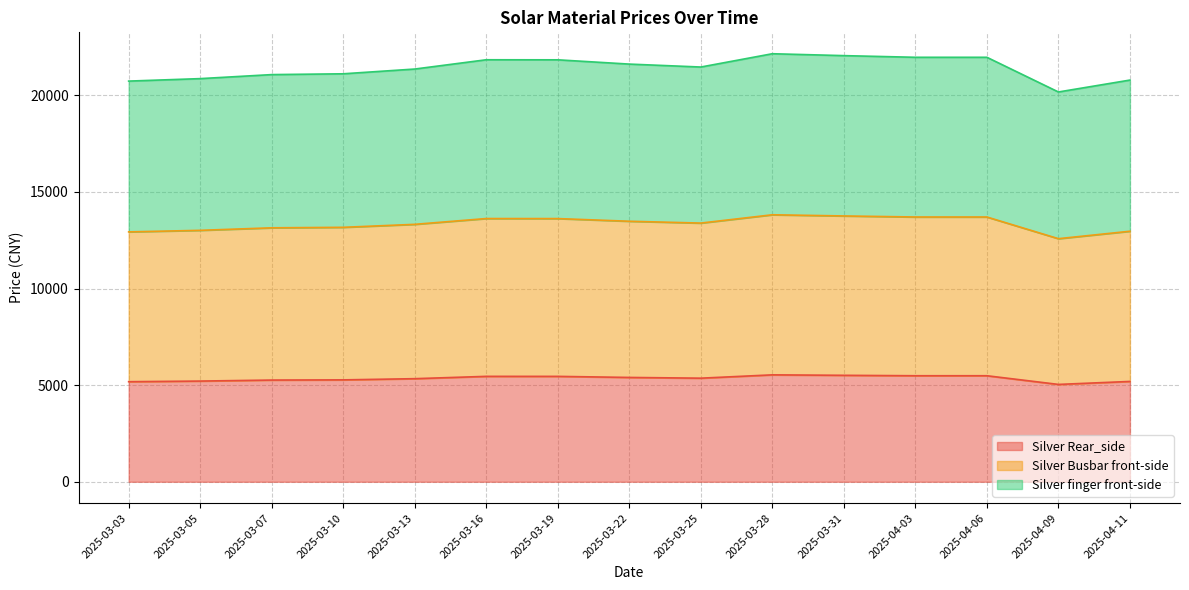

Which category has the lowest value in the Silver finger front-side series?

2025-04-09